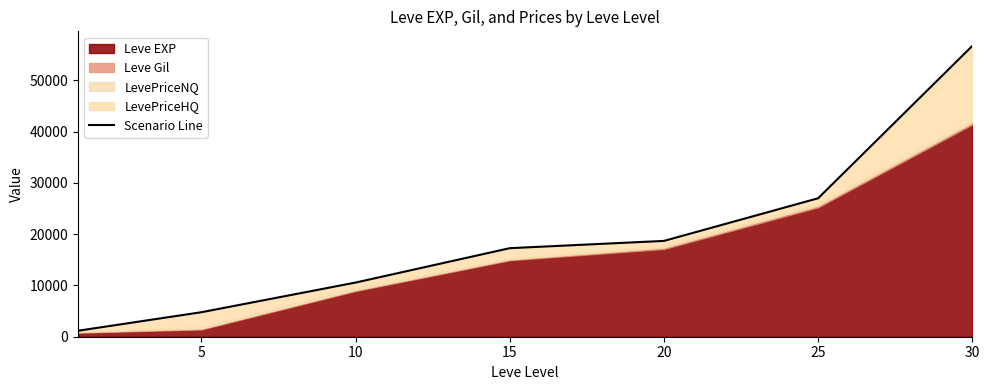

Does the chart display data point markers on the line(s)?

No